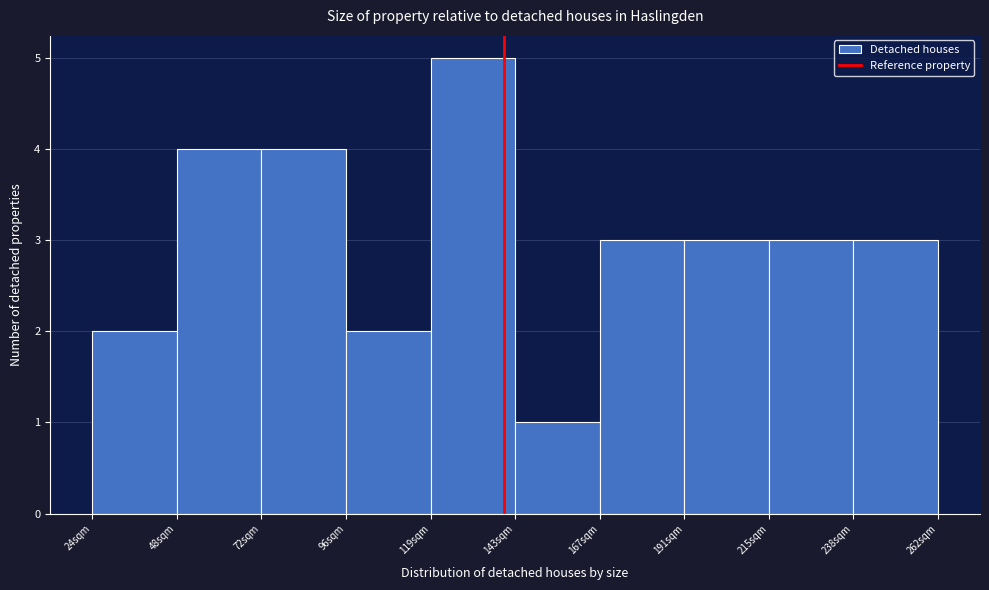

Reading left to right, transcribe this chart: for each bar, give the range it covers on the x-axis and its height. Neither the bar edges nor the heights are printed on the chart, so give them approximately, as read against the axes.

25 to 50: 2
50 to 70: 4
70 to 95: 4
95 to 120: 2
120 to 145: 5
145 to 165: 1
165 to 190: 3
190 to 215: 3
215 to 240: 3
240 to 260: 3